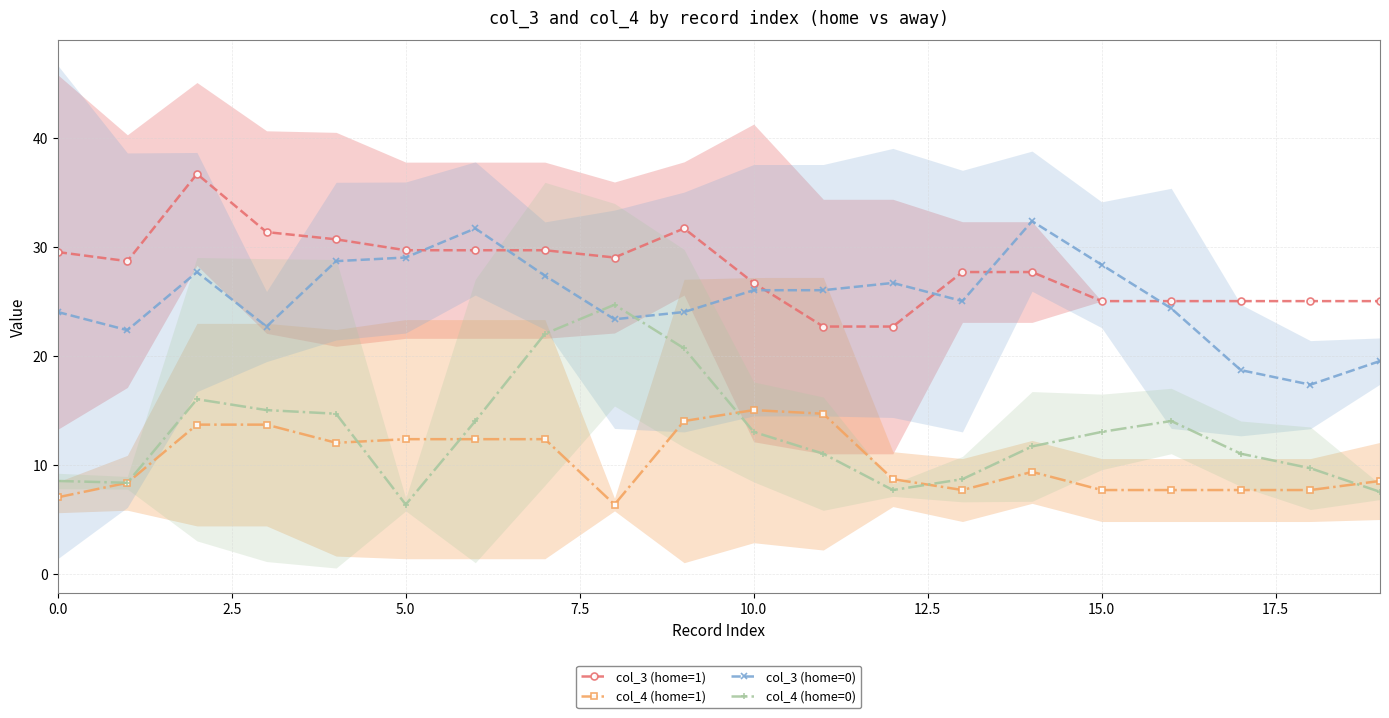

True or false: col_4 (home=1) and col_3 (home=0) intersect in this chart.

False